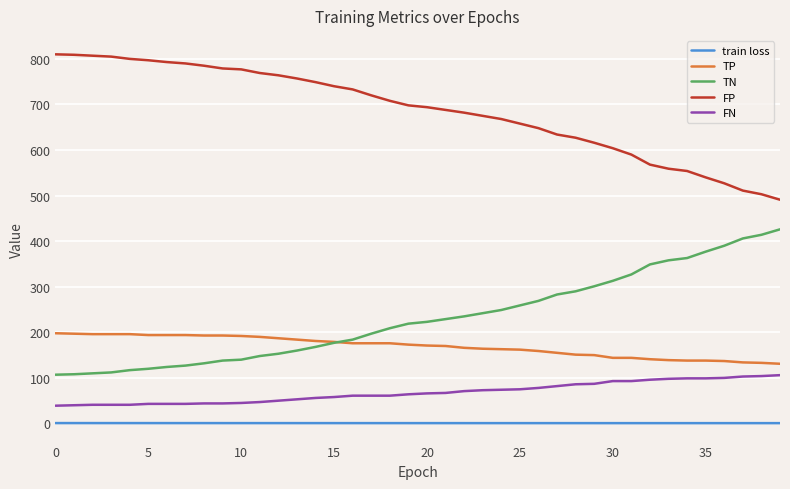

Rank the series by their maximum value, from highest to lowest.

FP, TN, TP, FN, train loss